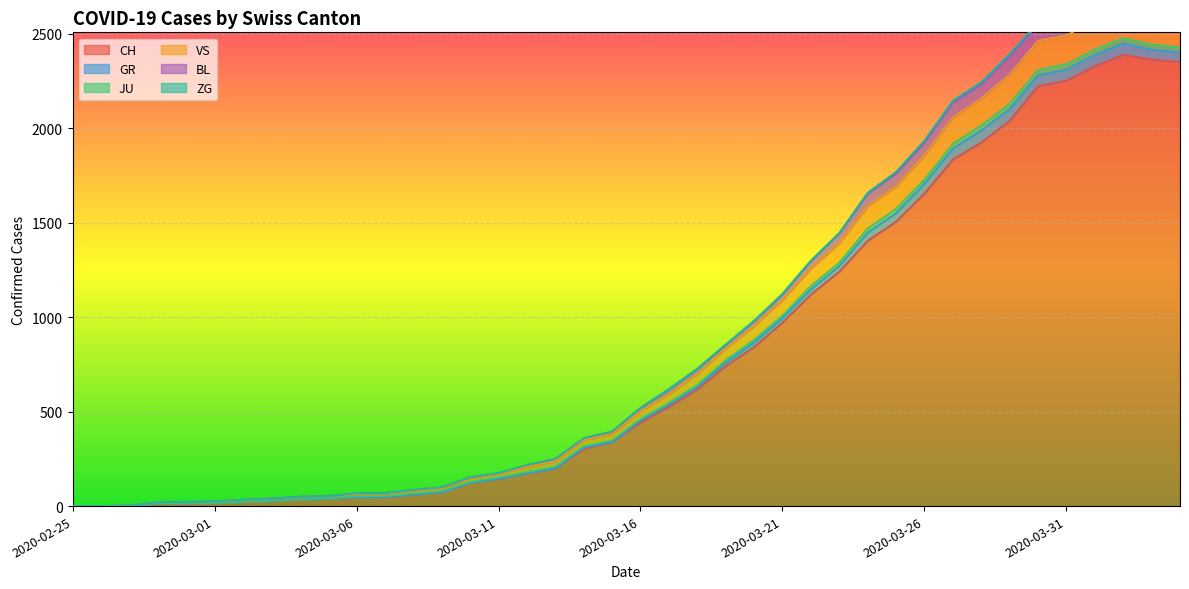

The value of CH at 2020-03-21 is 1676. True or false?

False